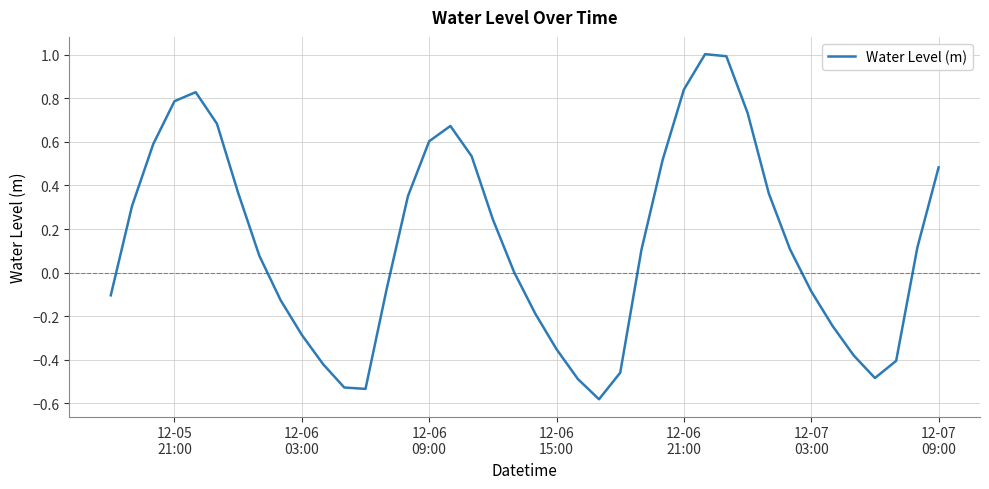

What is the sum of all values?

5.6